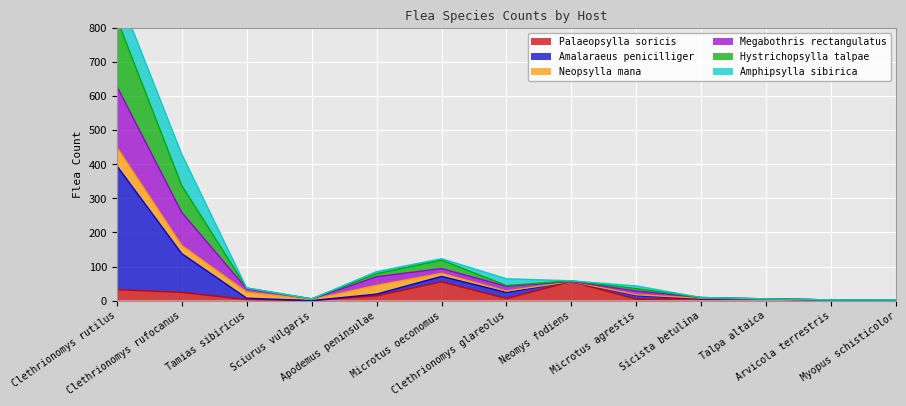

At which label does Amalaraeus penicilliger reach its minimum?

Arvicola terrestris